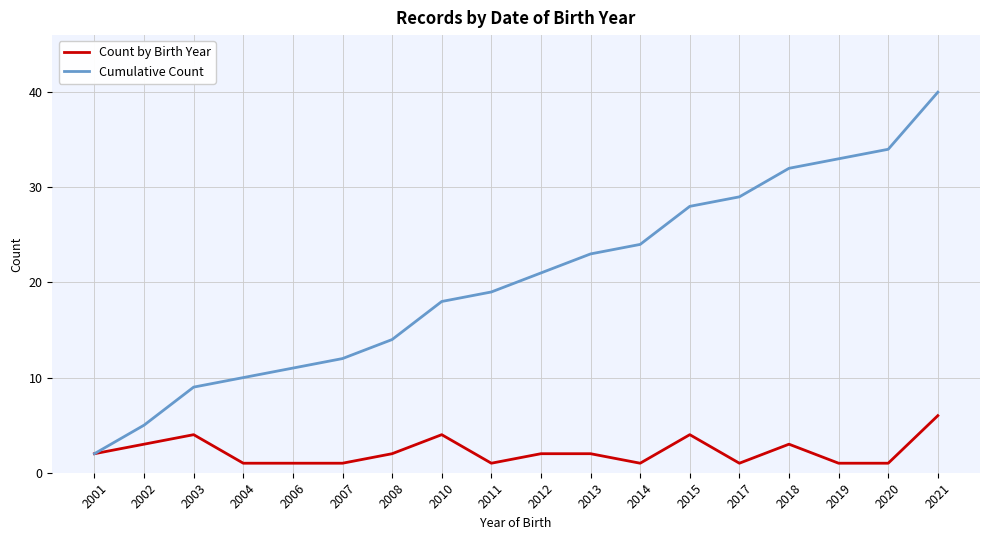

Between 2001 and 2019, which series saw the biggest shift?

Cumulative Count